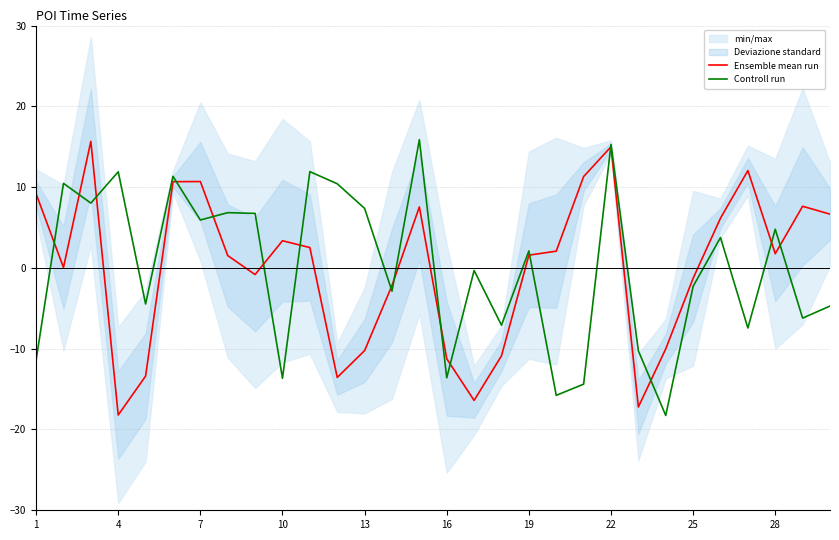

Which series ends up on top after the final intersection of Ensemble mean run and Controll run?

Ensemble mean run